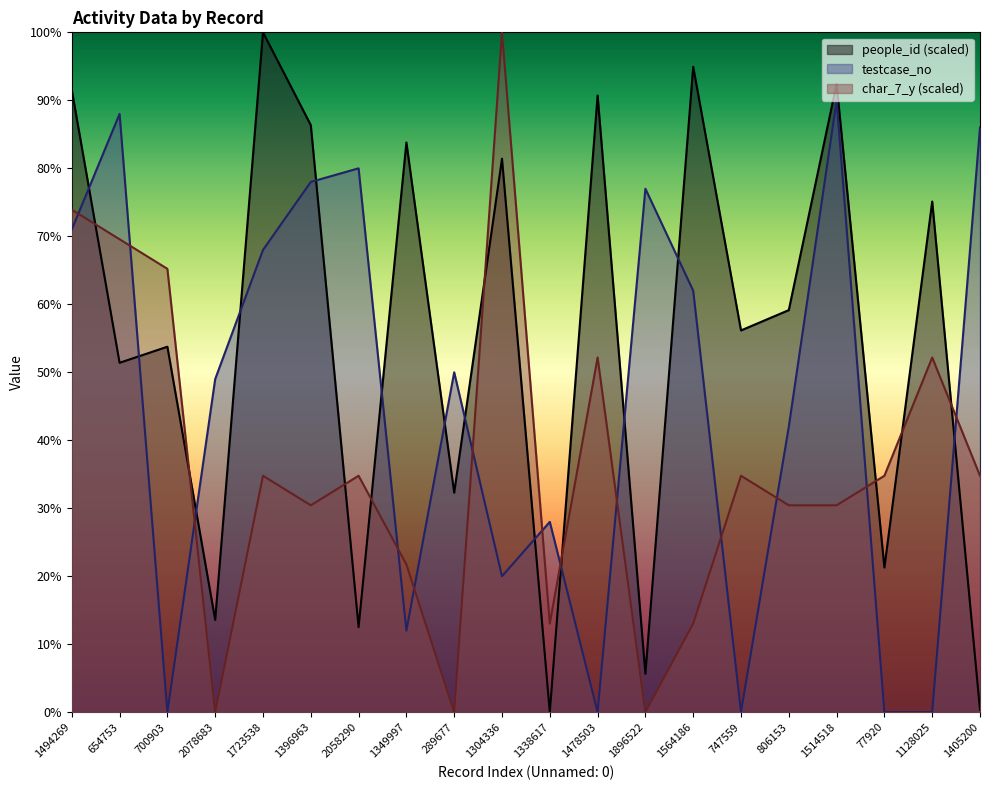

True or false: char_7_y and testcase_no cross at least once.

True